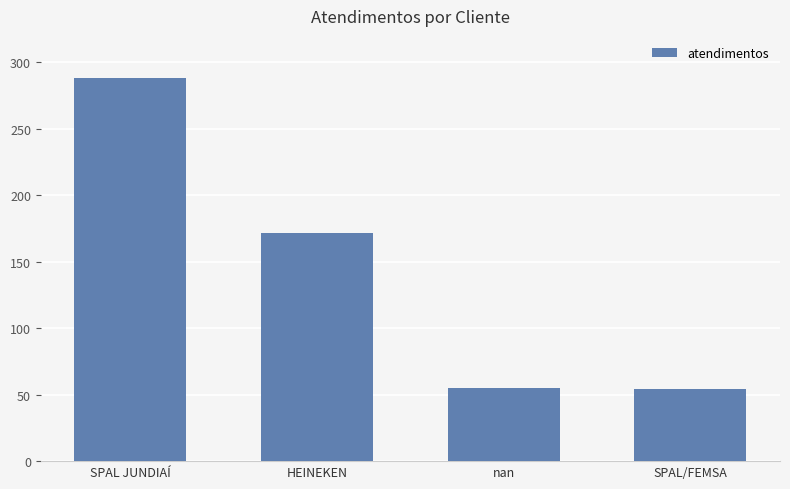

What is the ratio of the value at SPAL JUNDIAÍ to the value at nan?

5.2